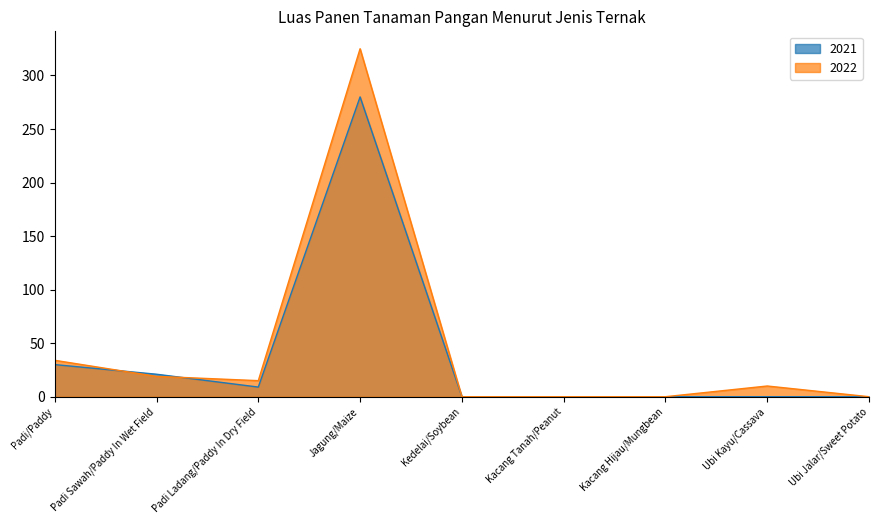

How many data points in 2022 are above 10?

4